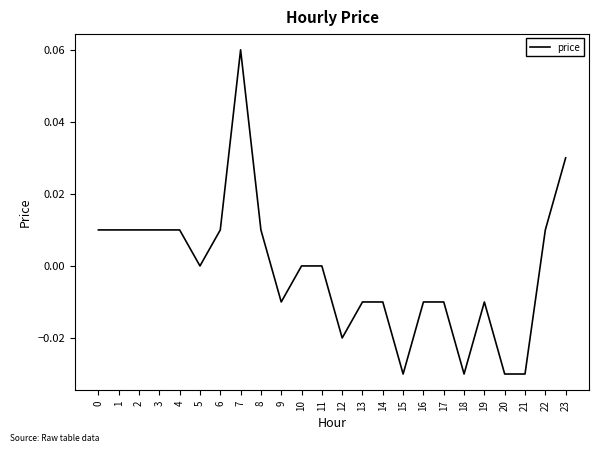

Is it true that the value at 11 is 0.0?

True